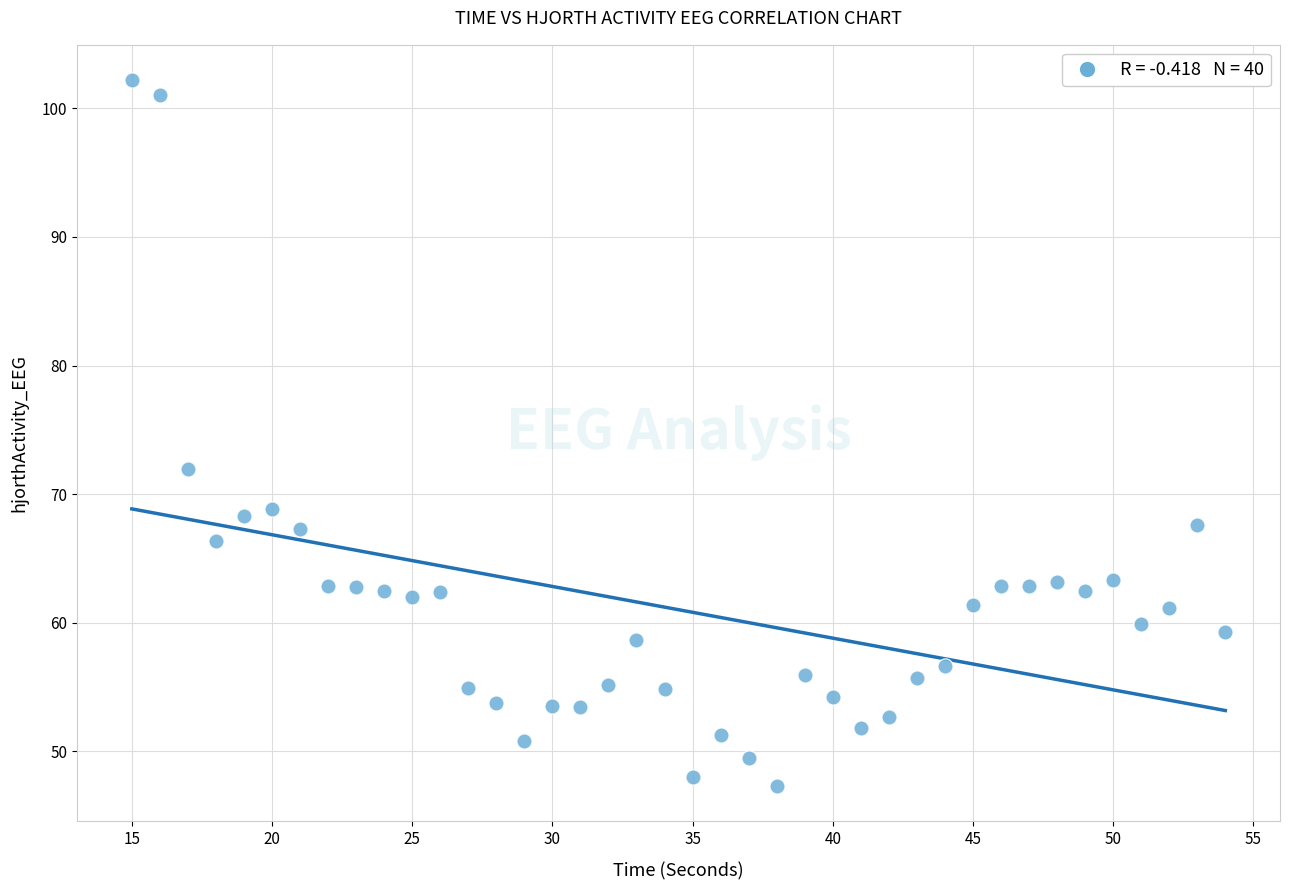

What Y value in the scatter plot is closest to 74?

71.9